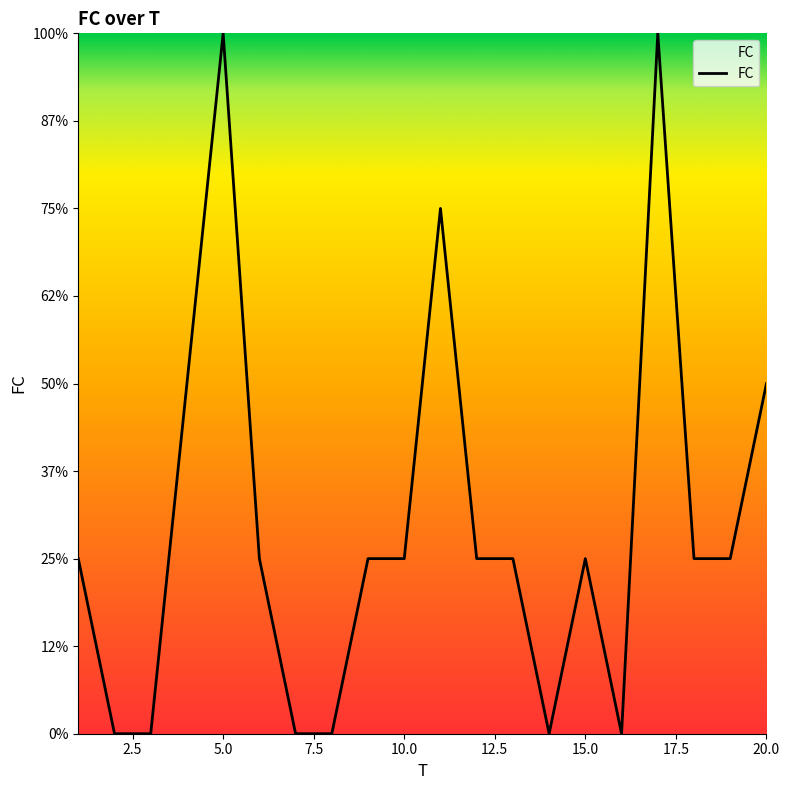

Rank the categories by value from lowest to highest.

2, 3, 7, 8, 14, 16, 1, 6, 9, 10, 12, 13, 15, 18, 19, 4, 20, 11, 5, 17